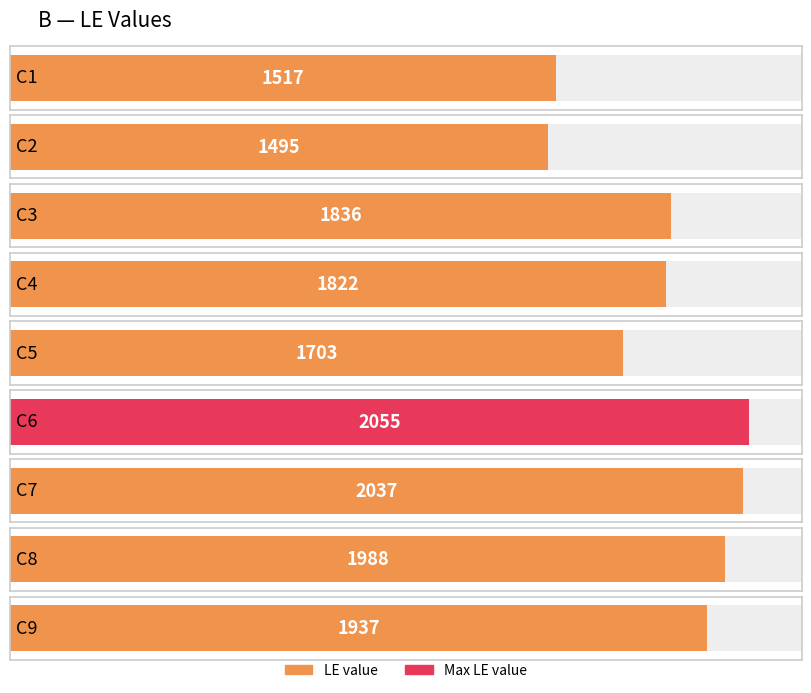

Rank the categories by value from highest to lowest.

C6, C7, C8, C9, C3, C4, C5, C1, C2